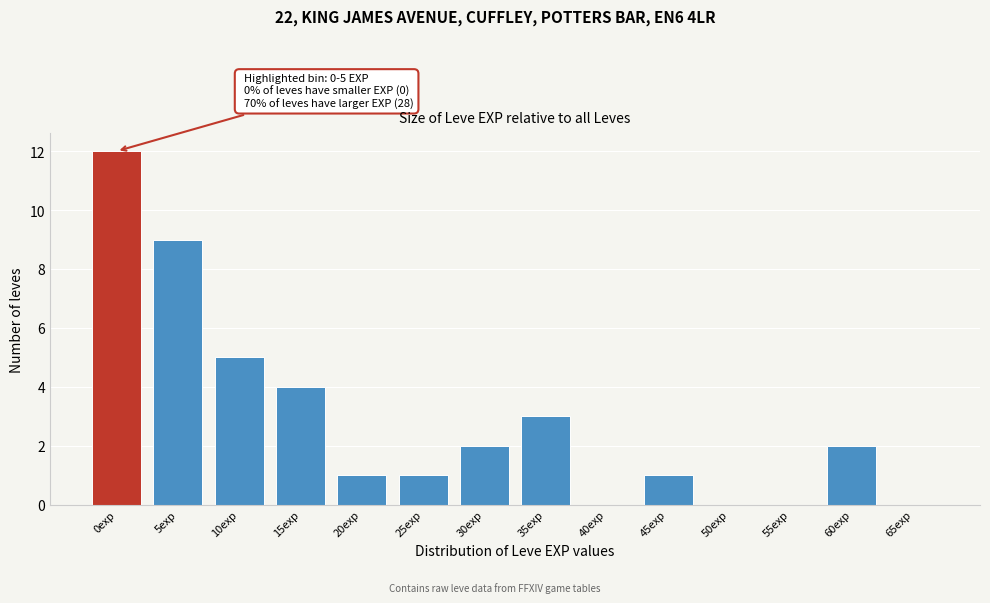

Reading left to right, list all the values displayed in this chart.

0exp=12	5exp=9	10exp=5	15exp=4	20exp=1	25exp=1	30exp=2	35exp=3	40exp=0	45exp=1	50exp=0	55exp=0	60exp=2	65exp=0